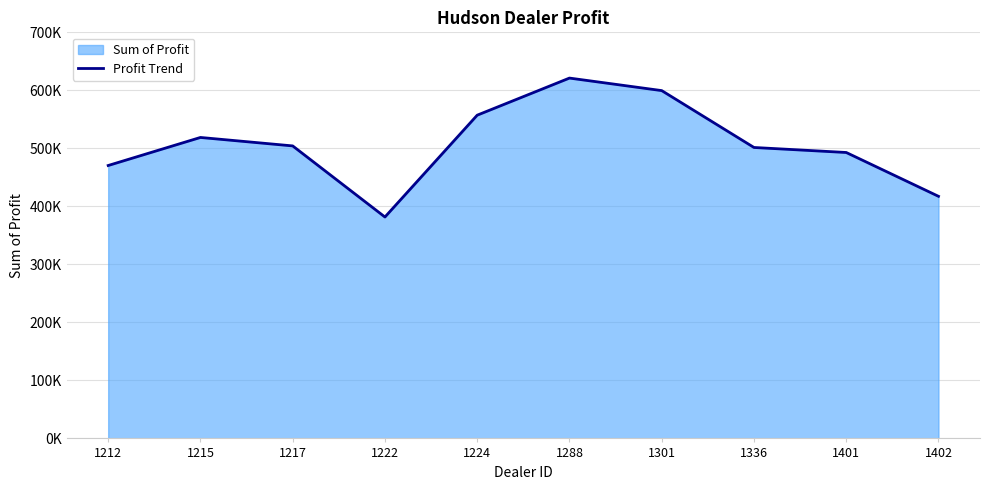

What is the ratio of the value at 1217 to the value at 1301?

0.8